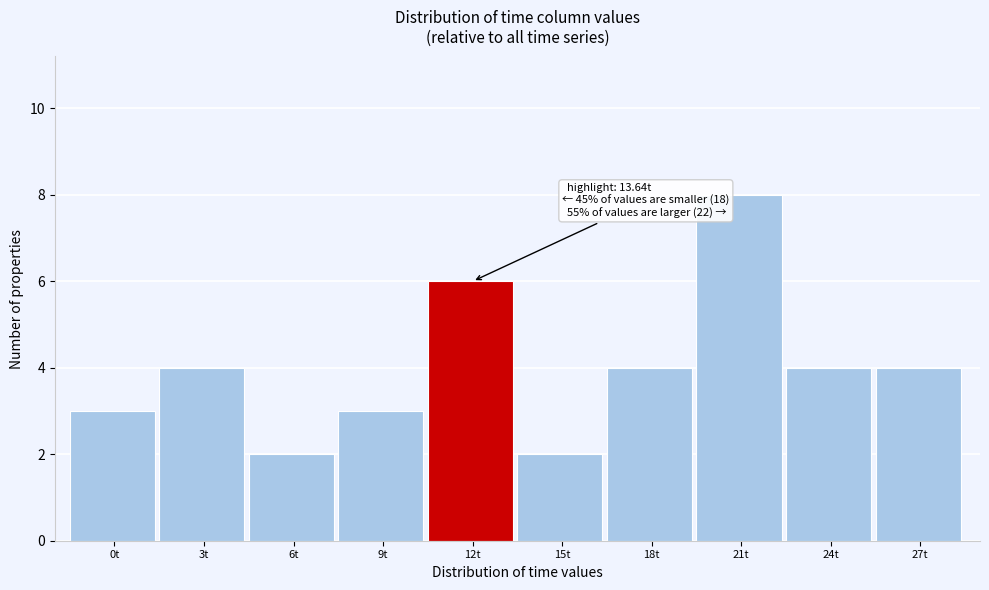

Reading left to right, transcribe all the data shown in this chart.

3	4	2	3	6	2	4	8	4	4